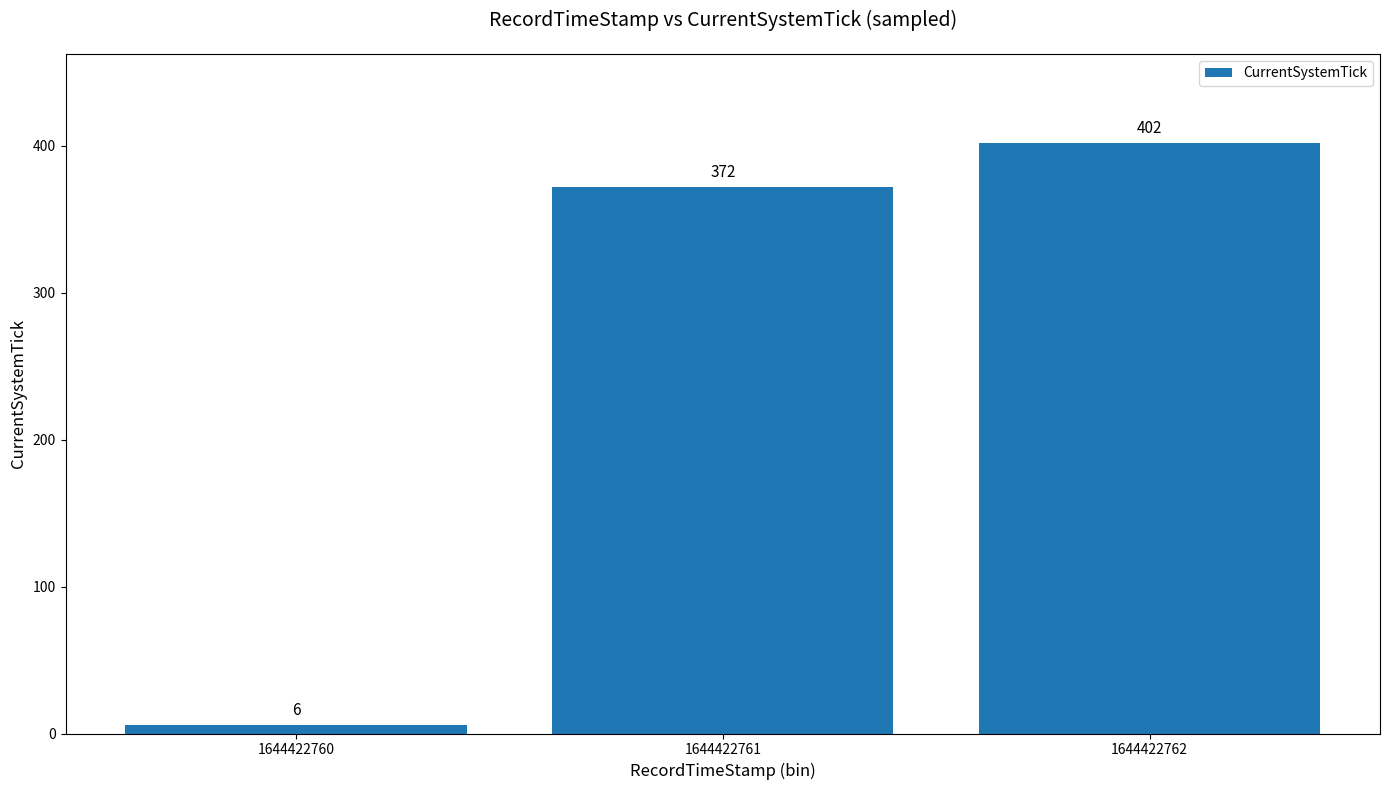

Rank the categories by value from highest to lowest.

1644422762, 1644422761, 1644422760